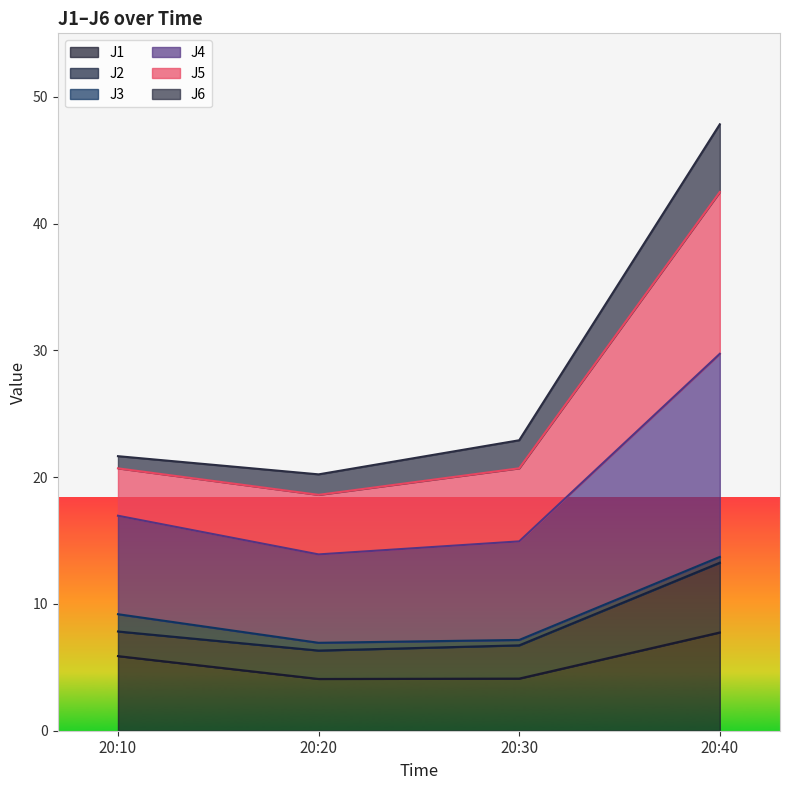

Does the chart display data point markers on the line(s)?

No